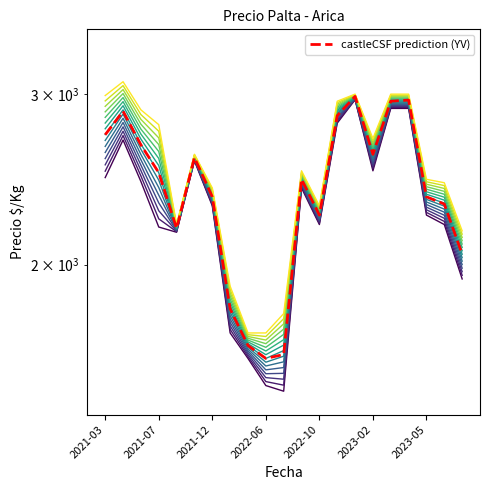

Between 2021-07 and 2023-02, which is larger?

2023-02